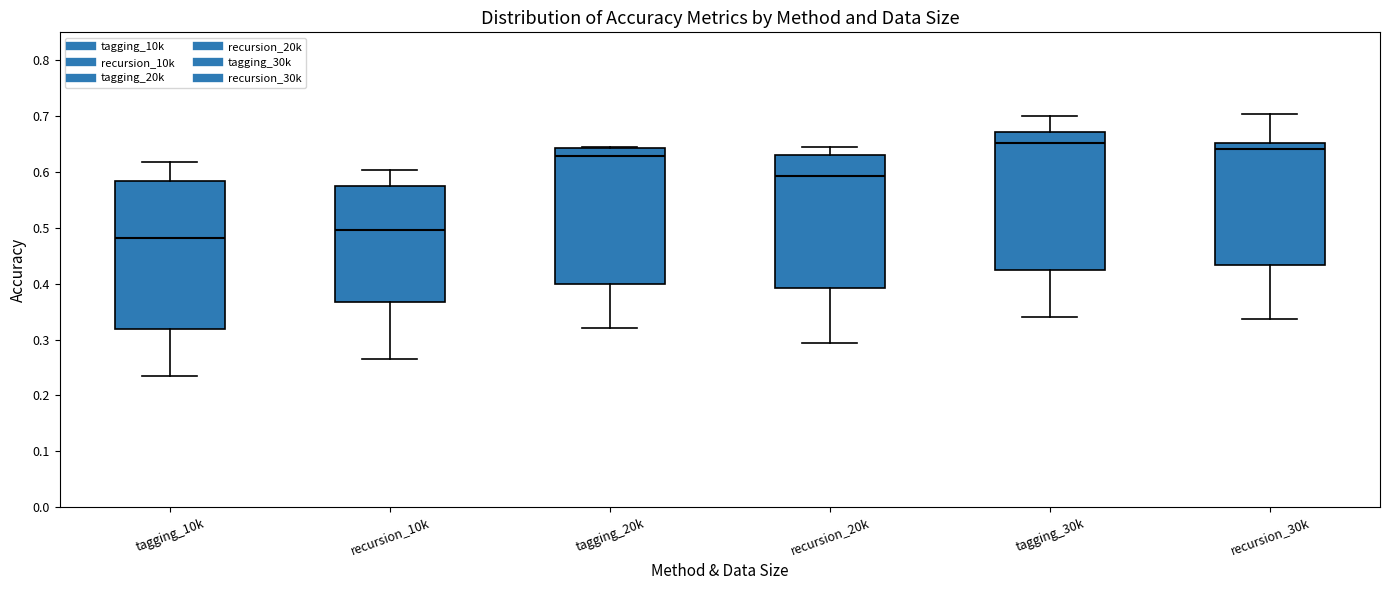

Reading left to right, transcribe this box plot: for each box, give where its median line is, the range the box spans, and where its two whiskers end, as read against the y-axis. The values are not printed on the chart, so give them approximately, as read against the axis.

tagging_10k: median 0.48, box 0.32 to 0.58, whiskers 0.24 to 0.62
recursion_10k: median 0.50, box 0.37 to 0.58, whiskers 0.27 to 0.60
tagging_20k: median 0.63, box 0.40 to 0.64, whiskers 0.32 to 0.65
recursion_20k: median 0.59, box 0.39 to 0.63, whiskers 0.29 to 0.65
tagging_30k: median 0.65, box 0.43 to 0.67, whiskers 0.34 to 0.70
recursion_30k: median 0.64, box 0.43 to 0.65, whiskers 0.34 to 0.70